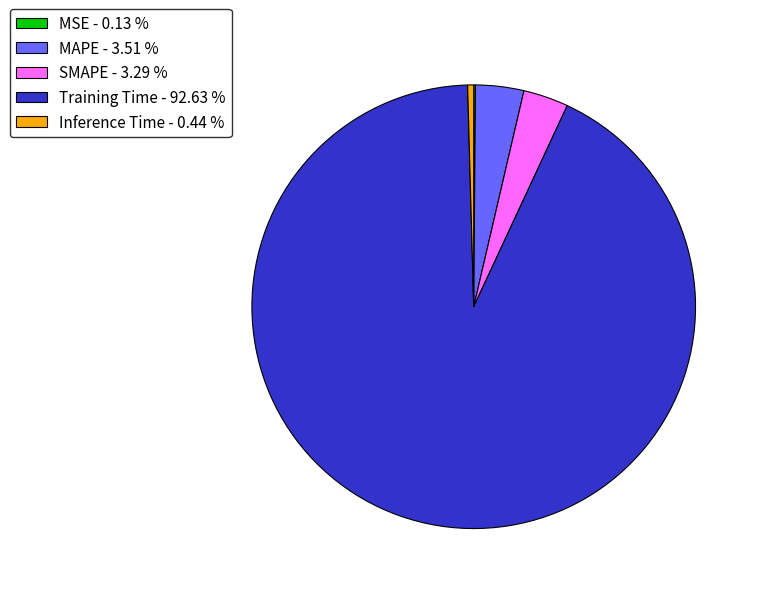

Which has a higher value, MAPE - 3.51 % or Inference Time - 0.44 %?

MAPE - 3.51 %